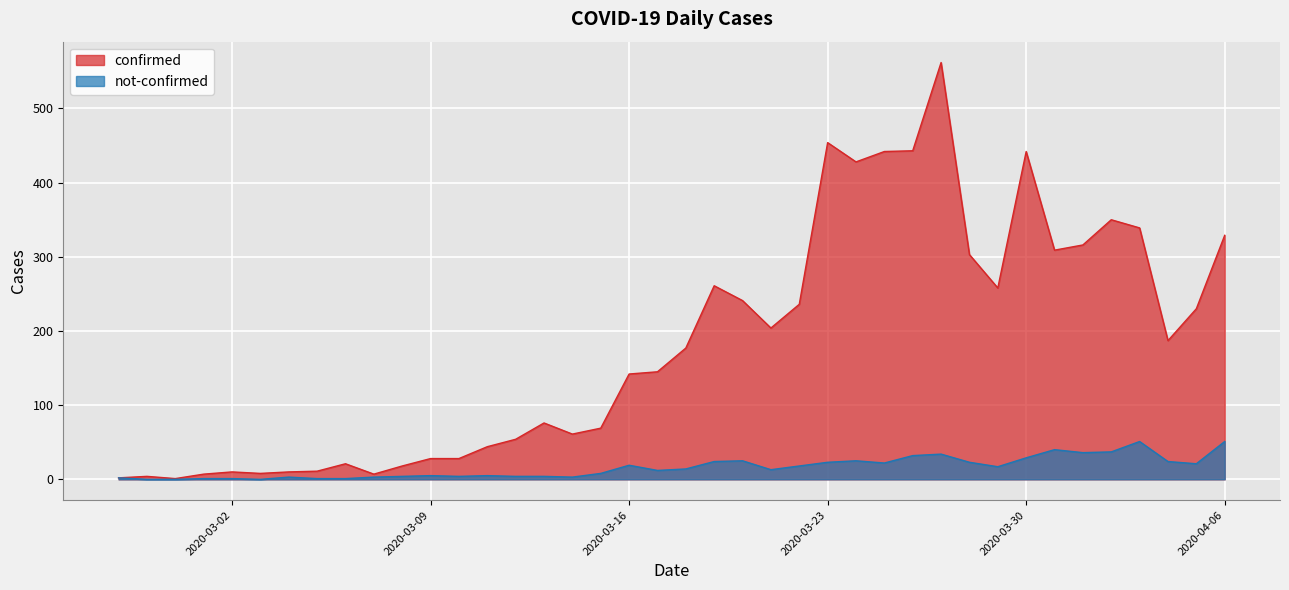

What is the approximate value of confirmed at 2020-03-30, to the nearest 10?

440